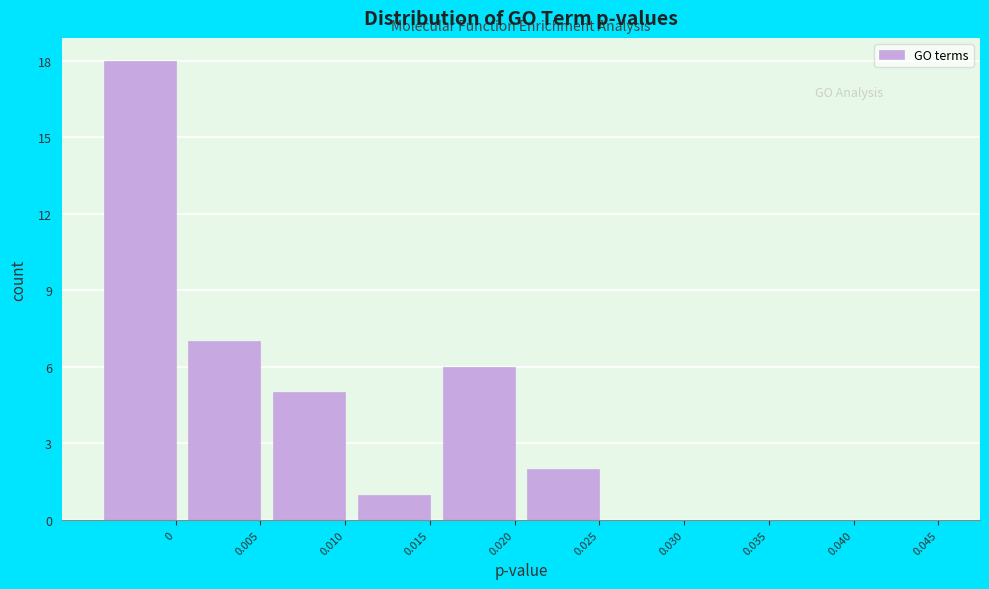

Reading left to right, list all the values displayed in this chart.

0=18	0.005=7	0.010=5	0.015=1	0.020=6	0.025=2	0.030=0	0.035=0	0.040=0	0.045=0